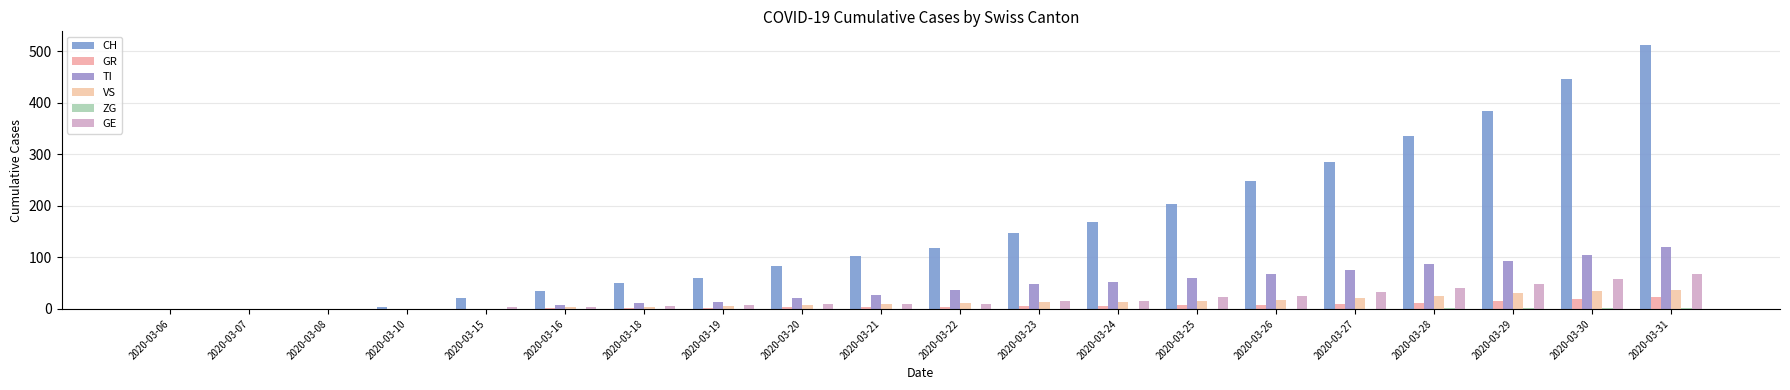

Is the value of CH at 2020-03-26 greater than the value of TI at 2020-03-08?

Yes